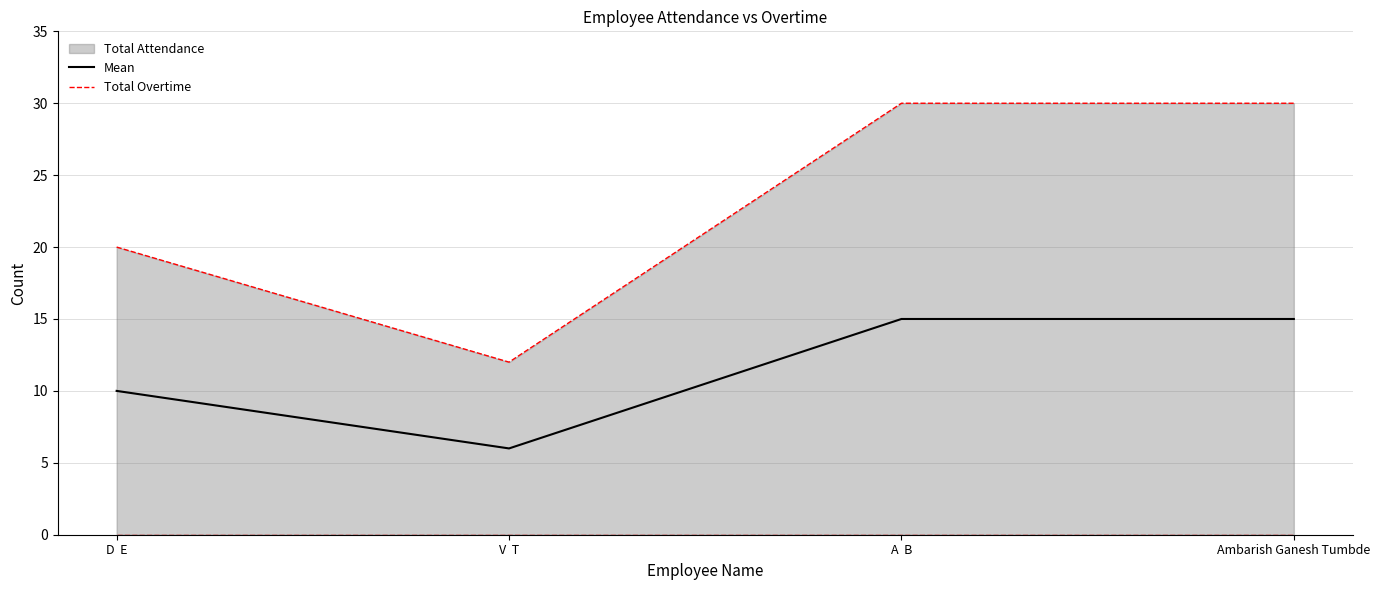

At which category does Total Overtime reach its first local valley?

V  T